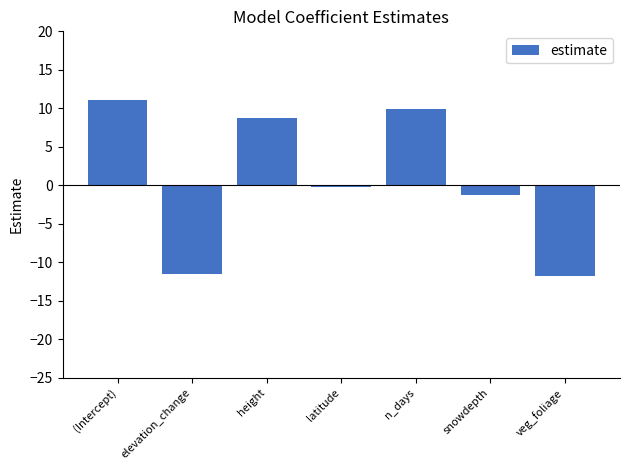

At which category does the chart reach its peak across all series?

(Intercept)